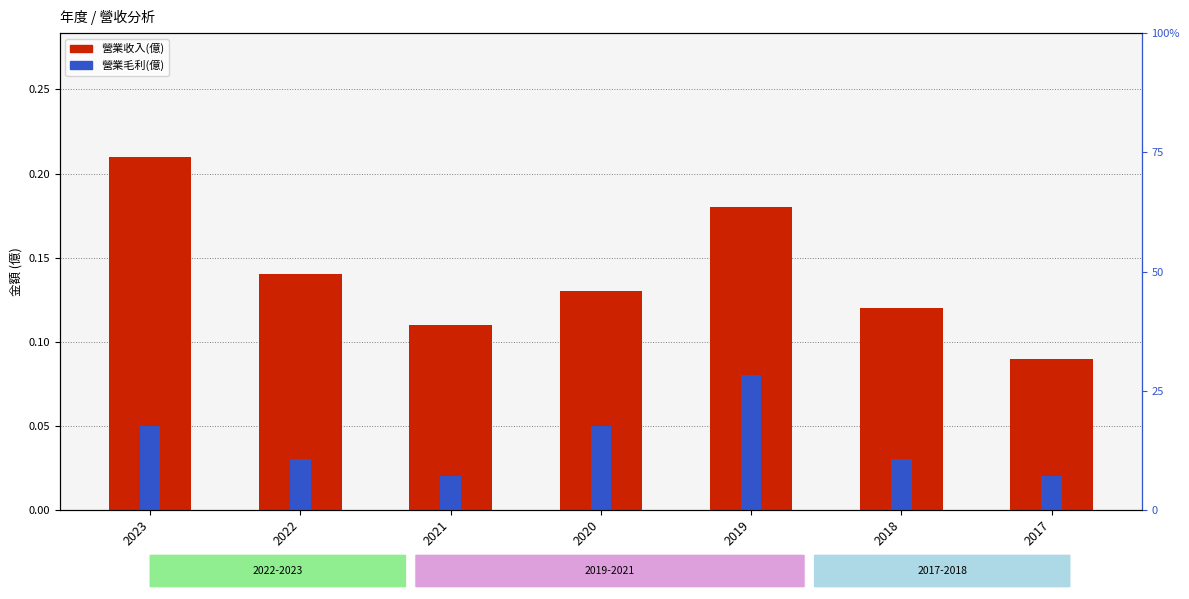

Where is 營業毛利(億) nearest to the value 0?

2021